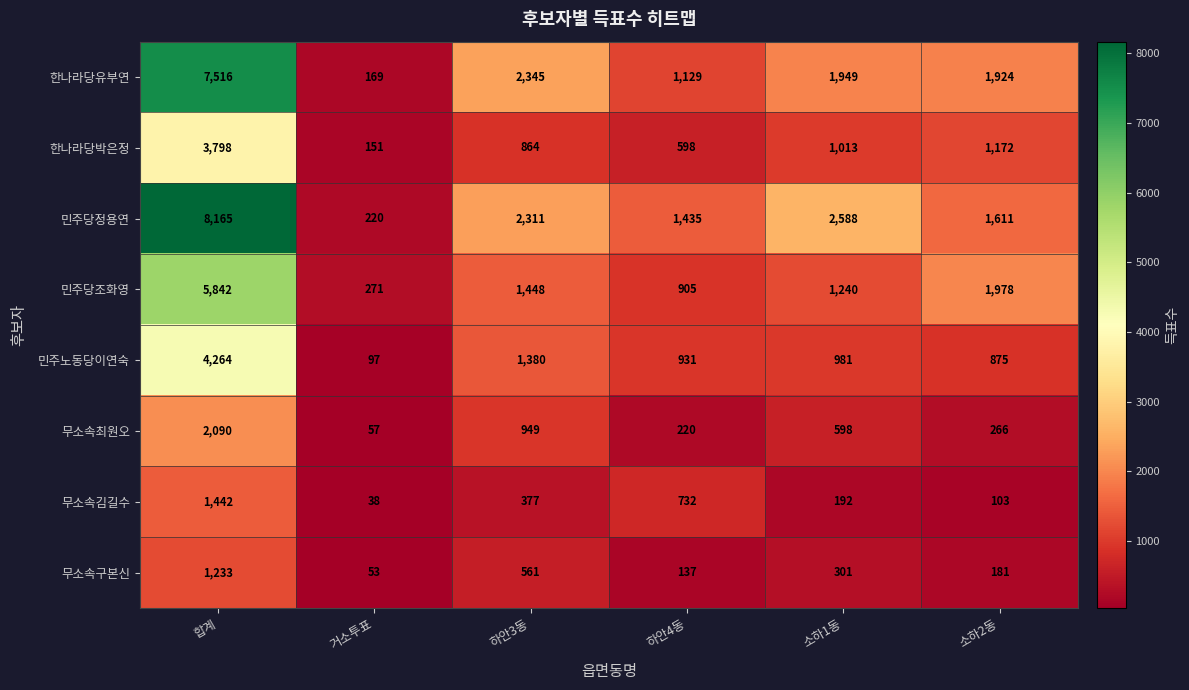

Is it true that 한나라당유부연 equals 2345 at 하안3동?

True